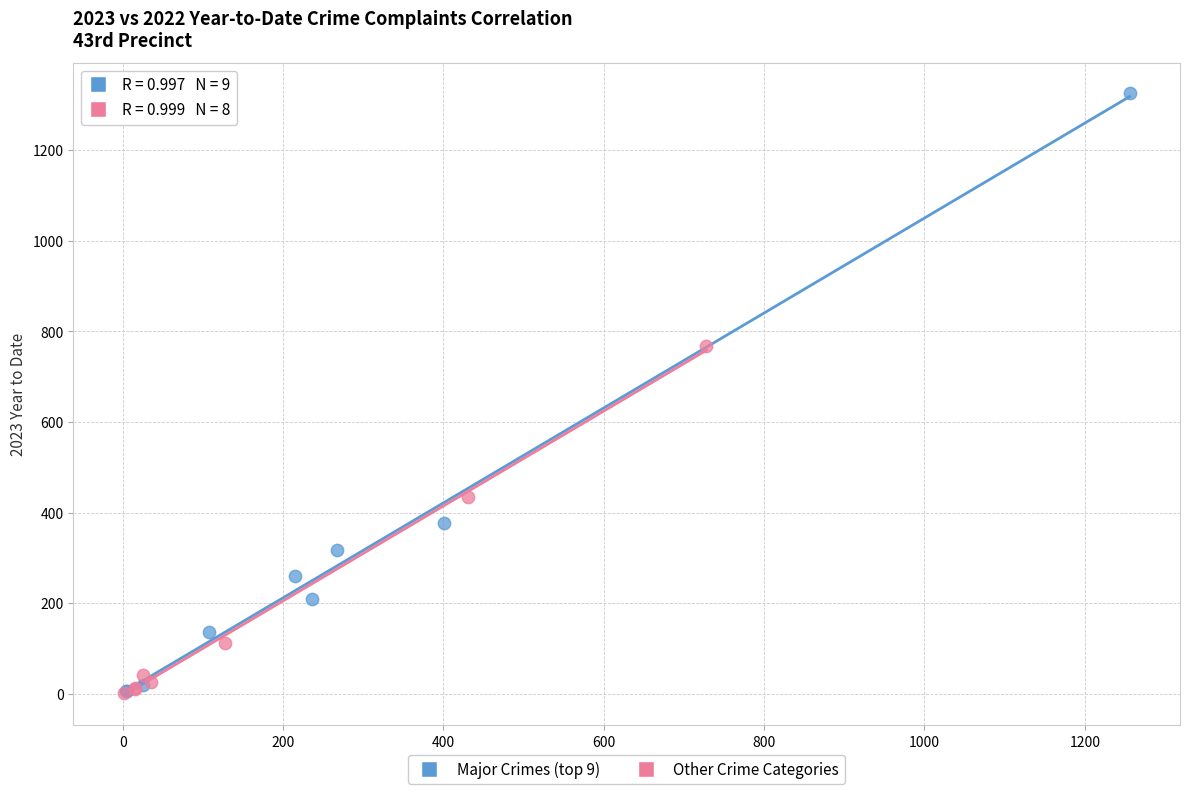

Which series has the widest spread of Y values?

Major Crimes (top 9)